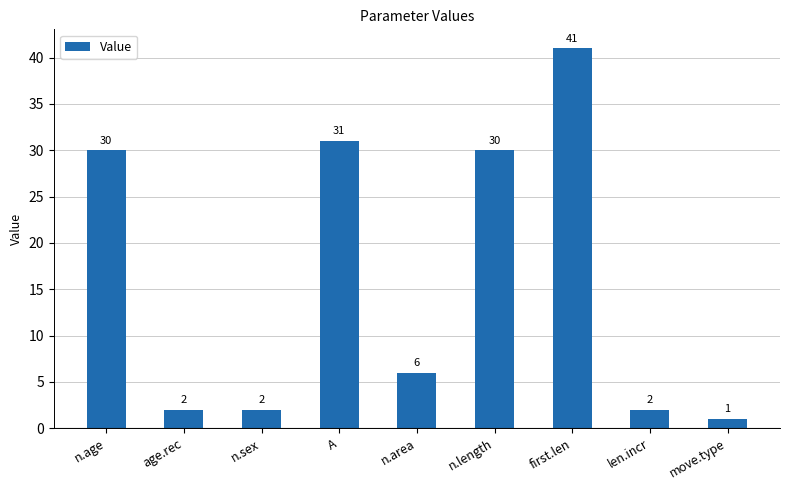

What is the difference between the second highest and minimum values?

30